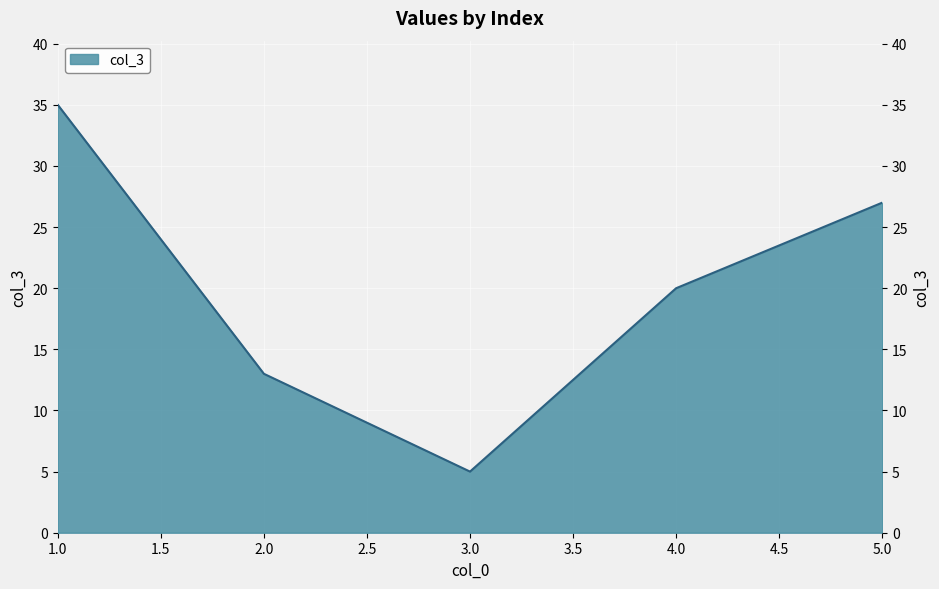

What is the ratio of the value at 3 to the value at 1?

0.1